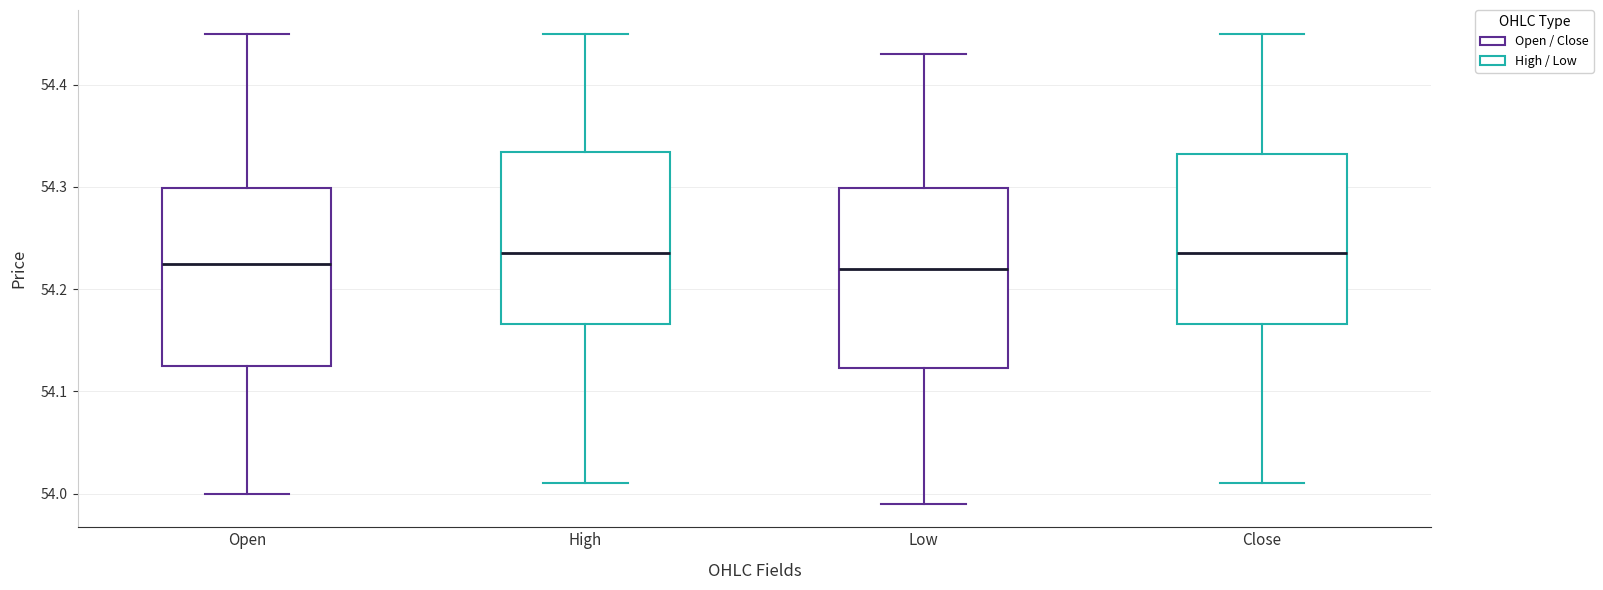

Reading left to right, read every box against the y-axis: the position of its median line, the range the box covers, and the ends of its whiskers. The values are not printed on the chart, so give them approximately, as read against the axis.

Open: median 54.23, box 54.13 to 54.30, whiskers 54.00 to 54.45
High: median 54.24, box 54.17 to 54.33, whiskers 54.01 to 54.45
Low: median 54.22, box 54.12 to 54.30, whiskers 53.99 to 54.43
Close: median 54.24, box 54.17 to 54.33, whiskers 54.01 to 54.45